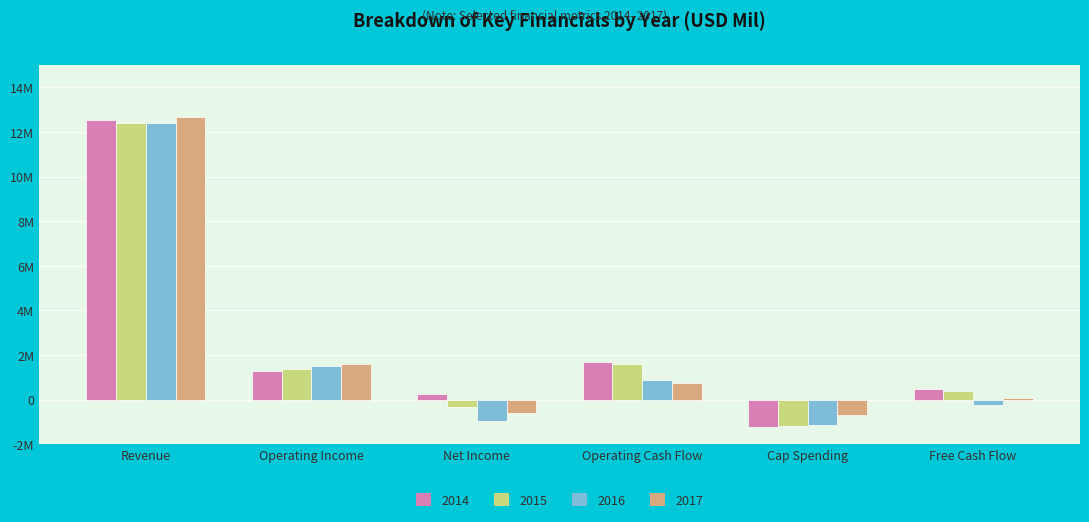

Reading left to right, what are all the values shown in this chart?

2014: Revenue=12542	Operating Income=1300	Net Income=268	Operating Cash Flow=1674	Cap Spending=-1219	Free Cash Flow=455
2015: Revenue=12413	Operating Income=1375	Net Income=-322	Operating Cash Flow=1582	Cap Spending=-1180	Free Cash Flow=402
2016: Revenue=12394	Operating Income=1509	Net Income=-941	Operating Cash Flow=870	Cap Spending=-1125	Free Cash Flow=-255
2017: Revenue=12656	Operating Income=1609	Net Income=-605	Operating Cash Flow=751	Cap Spending=-671	Free Cash Flow=80